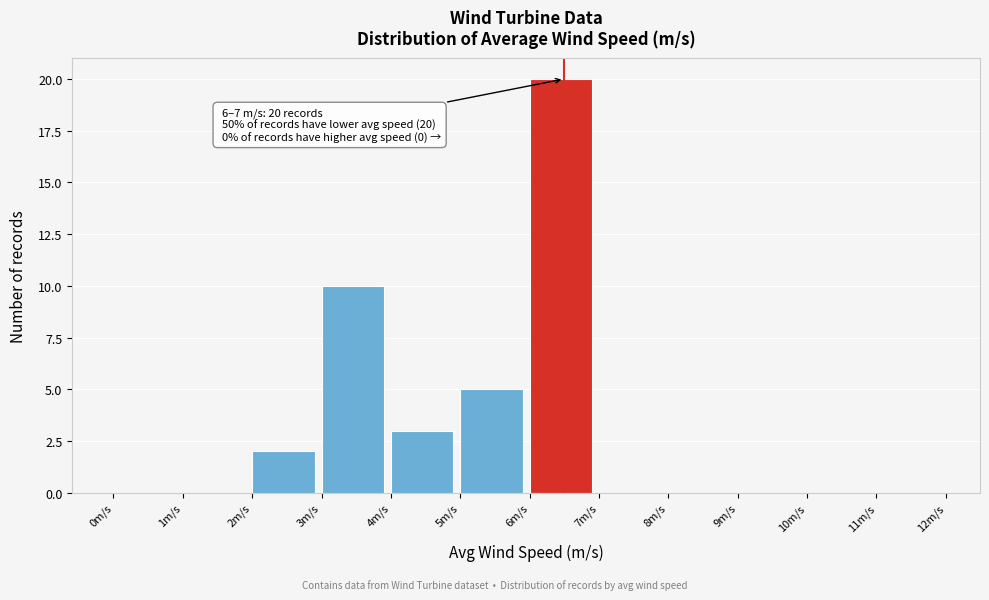

Over which range of the x-axis is the bar tallest?

6 to 7